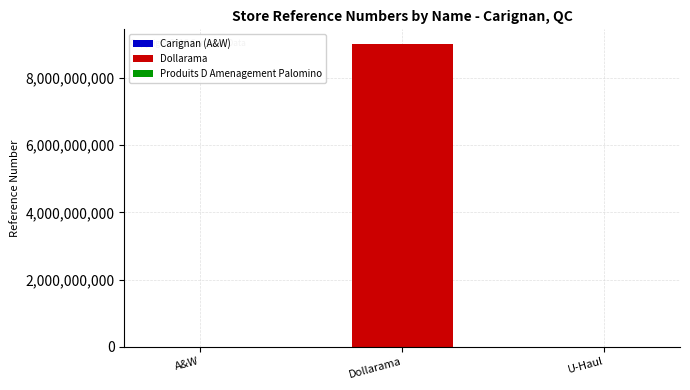

What is the change in value from Dollarama to Produits D Amenagement Palomino?

-9000483233